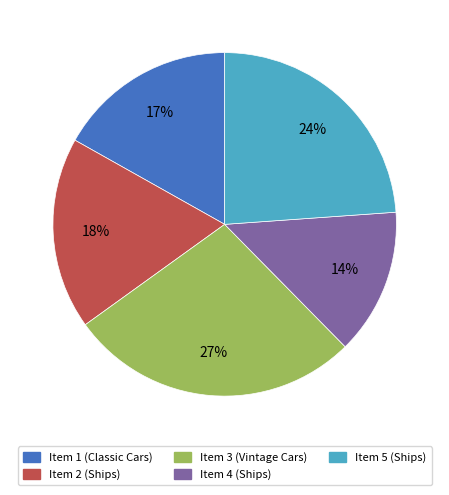

Approximately how many times larger is the value at Item 2 (Ships) compared to Item 4 (Ships)?

1.3